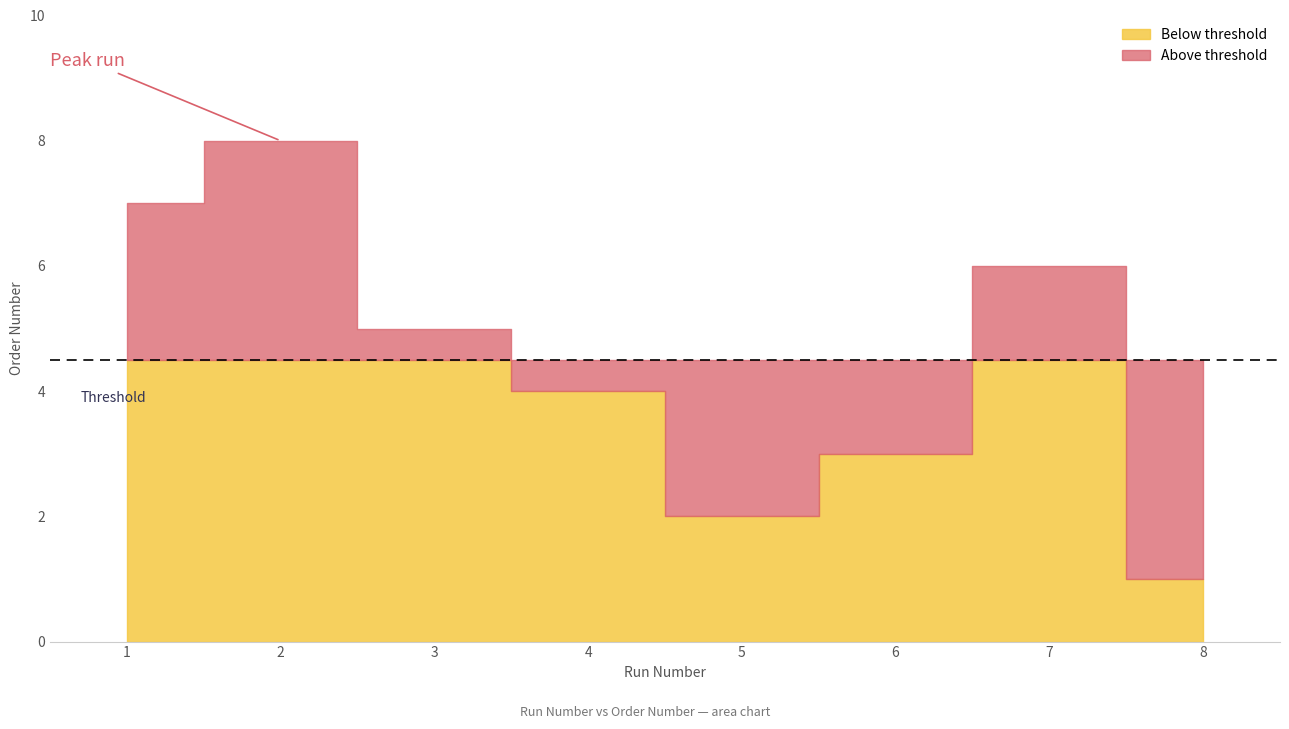

List the labels in order of value, smallest first.

8, 5, 6, 4, 3, 7, 1, 2